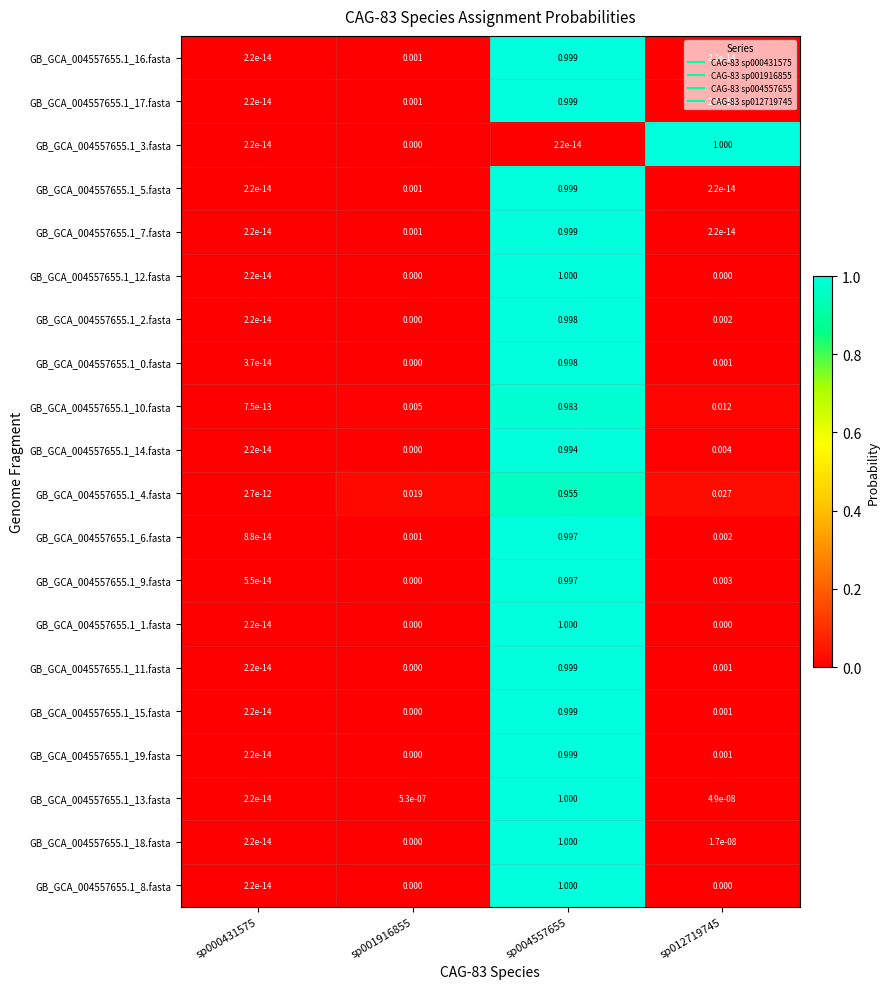

Reading left to right, extract all data points from this chart.

GB_GCA_004557655.1_16.fasta: sp000431575=0.0	sp001916855=0.0	sp004557655=1.0	sp012719745=0.0
GB_GCA_004557655.1_17.fasta: sp000431575=0.0	sp001916855=0.0	sp004557655=1.0	sp012719745=0.0
GB_GCA_004557655.1_3.fasta: sp000431575=0.0	sp001916855=0.0	sp004557655=0.0	sp012719745=1.0
GB_GCA_004557655.1_5.fasta: sp000431575=0.0	sp001916855=0.0	sp004557655=1.0	sp012719745=0.0
GB_GCA_004557655.1_7.fasta: sp000431575=0.0	sp001916855=0.0	sp004557655=1.0	sp012719745=0.0
GB_GCA_004557655.1_12.fasta: sp000431575=0.0	sp001916855=0.0	sp004557655=1.0	sp012719745=0.0
GB_GCA_004557655.1_2.fasta: sp000431575=0.0	sp001916855=0.0	sp004557655=1.0	sp012719745=0.0
GB_GCA_004557655.1_0.fasta: sp000431575=0.0	sp001916855=0.0	sp004557655=1.0	sp012719745=0.0
GB_GCA_004557655.1_10.fasta: sp000431575=0.0	sp001916855=0.0	sp004557655=1.0	sp012719745=0.0
GB_GCA_004557655.1_14.fasta: sp000431575=0.0	sp001916855=0.0	sp004557655=1.0	sp012719745=0.0
GB_GCA_004557655.1_4.fasta: sp000431575=0.0	sp001916855=0.0	sp004557655=1.0	sp012719745=0.0
GB_GCA_004557655.1_6.fasta: sp000431575=0.0	sp001916855=0.0	sp004557655=1.0	sp012719745=0.0
GB_GCA_004557655.1_9.fasta: sp000431575=0.0	sp001916855=0.0	sp004557655=1.0	sp012719745=0.0
GB_GCA_004557655.1_1.fasta: sp000431575=0.0	sp001916855=0.0	sp004557655=1.0	sp012719745=0.0
GB_GCA_004557655.1_11.fasta: sp000431575=0.0	sp001916855=0.0	sp004557655=1.0	sp012719745=0.0
GB_GCA_004557655.1_15.fasta: sp000431575=0.0	sp001916855=0.0	sp004557655=1.0	sp012719745=0.0
GB_GCA_004557655.1_19.fasta: sp000431575=0.0	sp001916855=0.0	sp004557655=1.0	sp012719745=0.0
GB_GCA_004557655.1_13.fasta: sp000431575=0.0	sp001916855=0.0	sp004557655=1.0	sp012719745=0.0
GB_GCA_004557655.1_18.fasta: sp000431575=0.0	sp001916855=0.0	sp004557655=1.0	sp012719745=0.0
GB_GCA_004557655.1_8.fasta: sp000431575=0.0	sp001916855=0.0	sp004557655=1.0	sp012719745=0.0